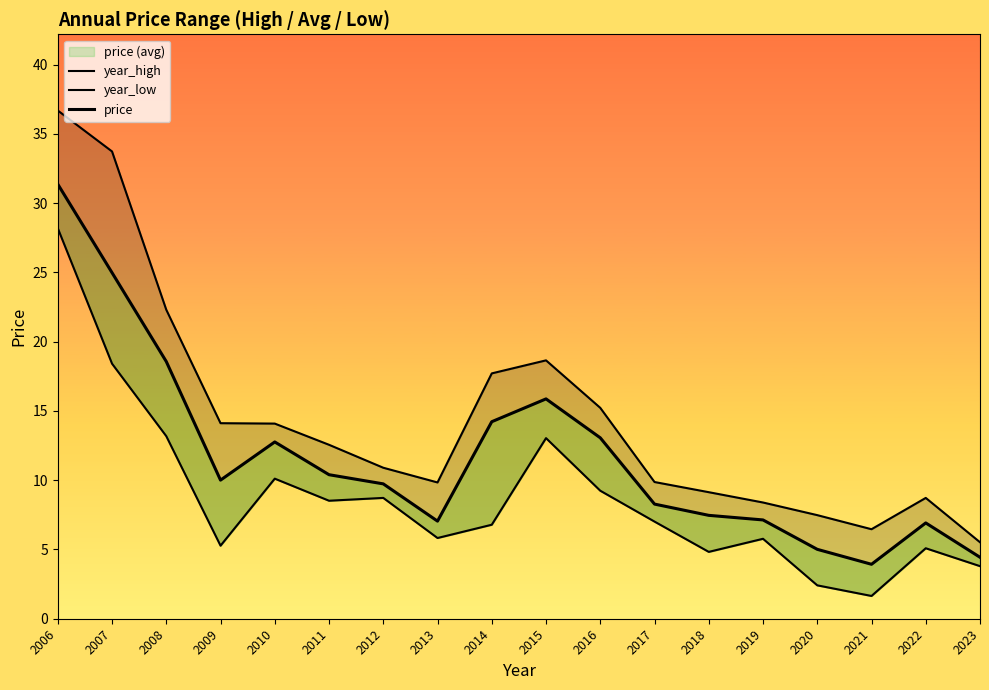

The value of price at 2014 is 14.2. True or false?

True